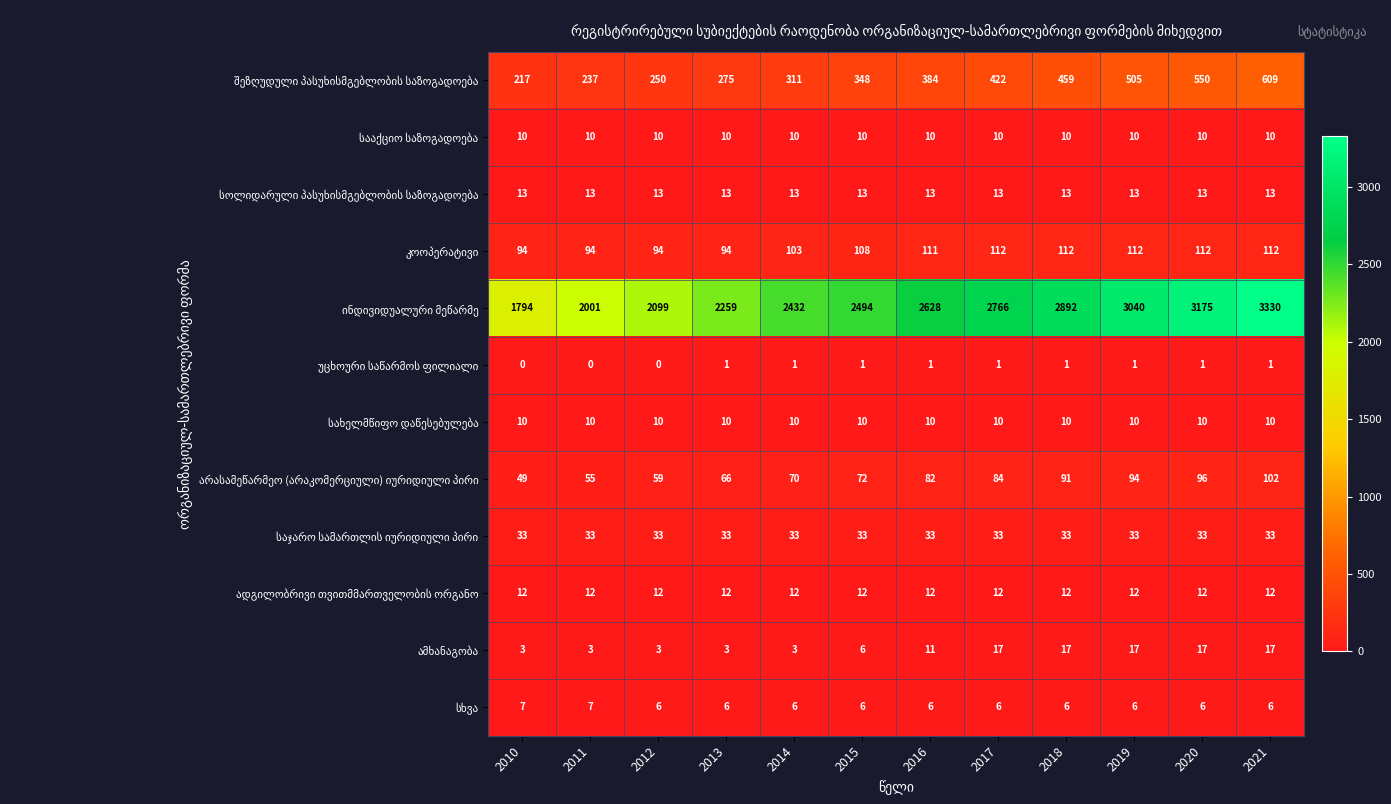

What is the difference between the highest and lowest values at 2018?

2891